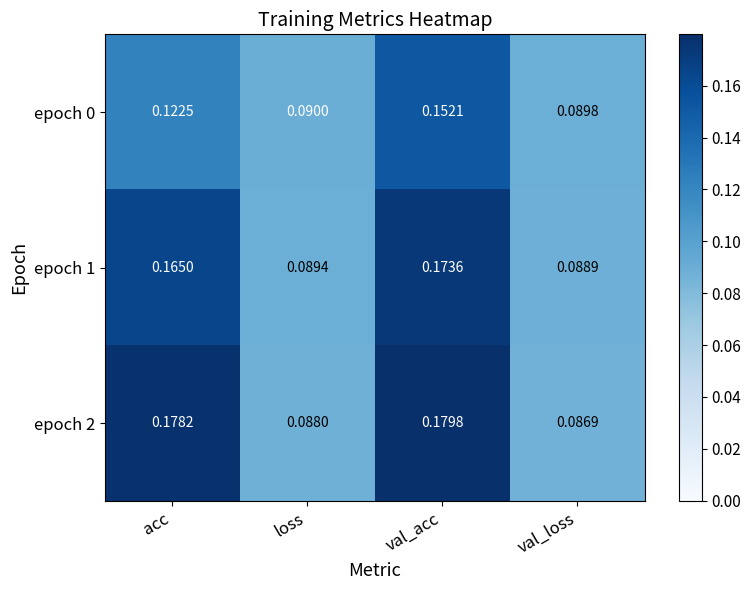

At which label does epoch 2 reach its peak?

val_acc